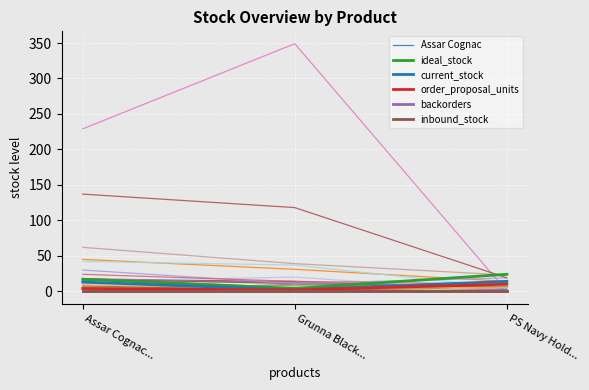

What is the value of the order_proposal_units point at the 2nd from the left?

2